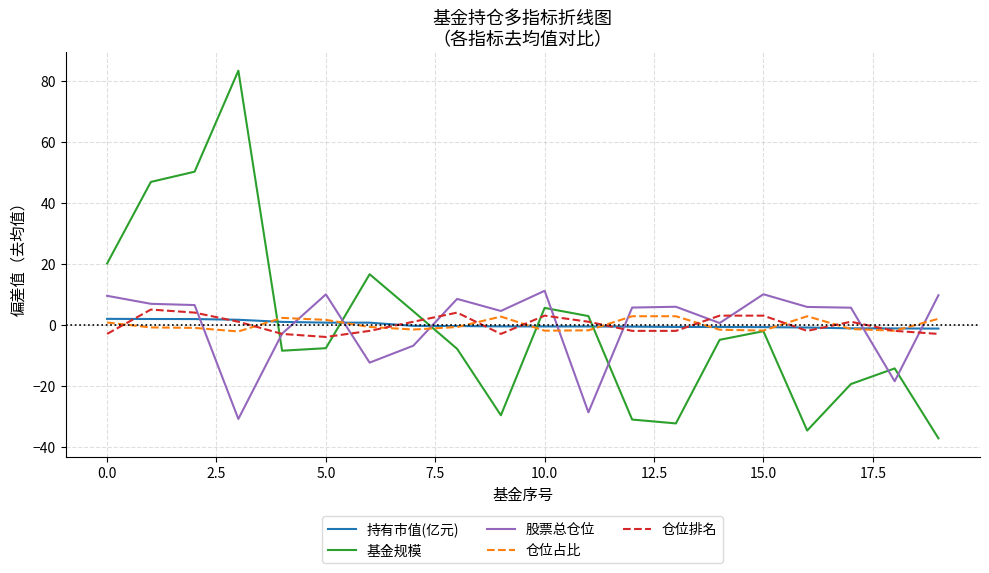

Which series has the widest spread of values?

基金规模